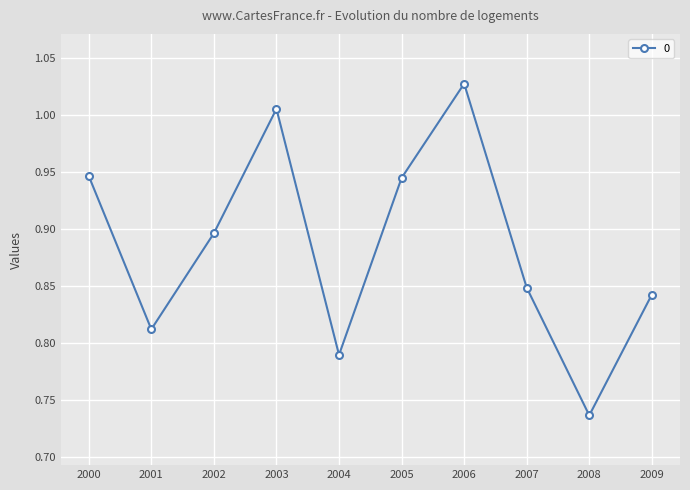

What is the difference between the second highest and minimum values?

0.3